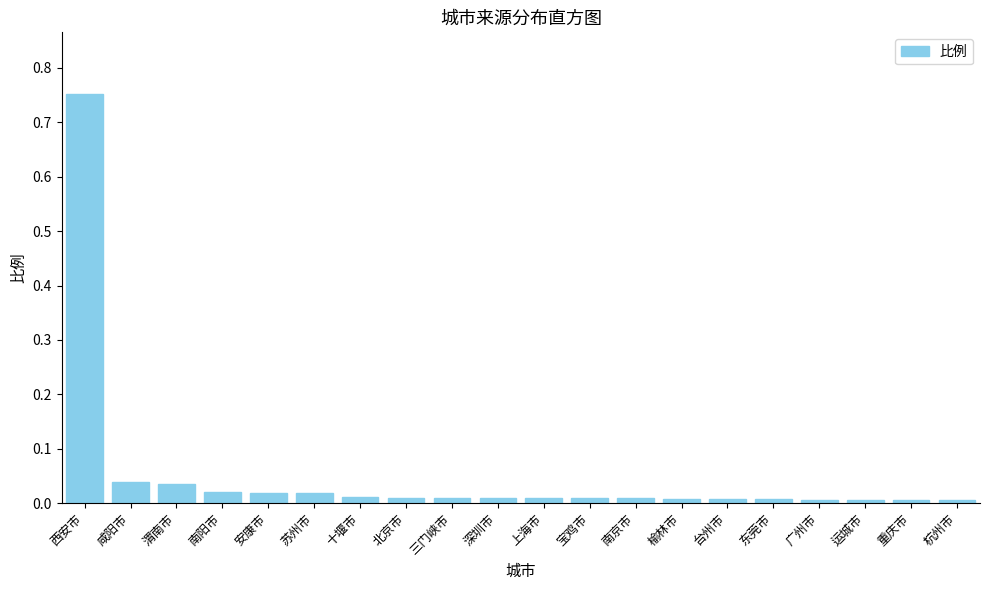

What position from the right is 西安市?

20